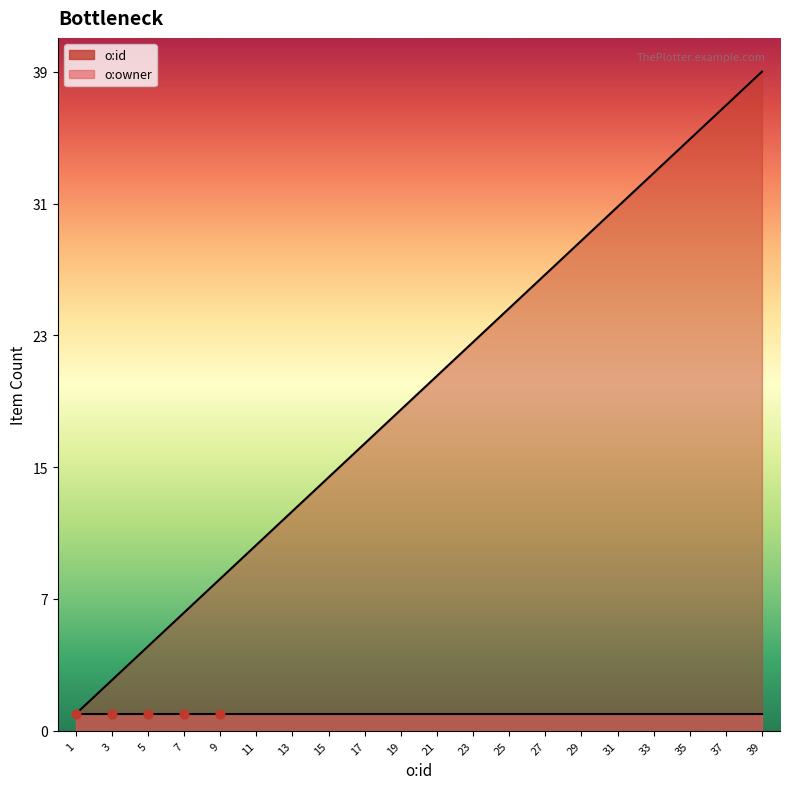

Between 25 and 35, which is larger?

35